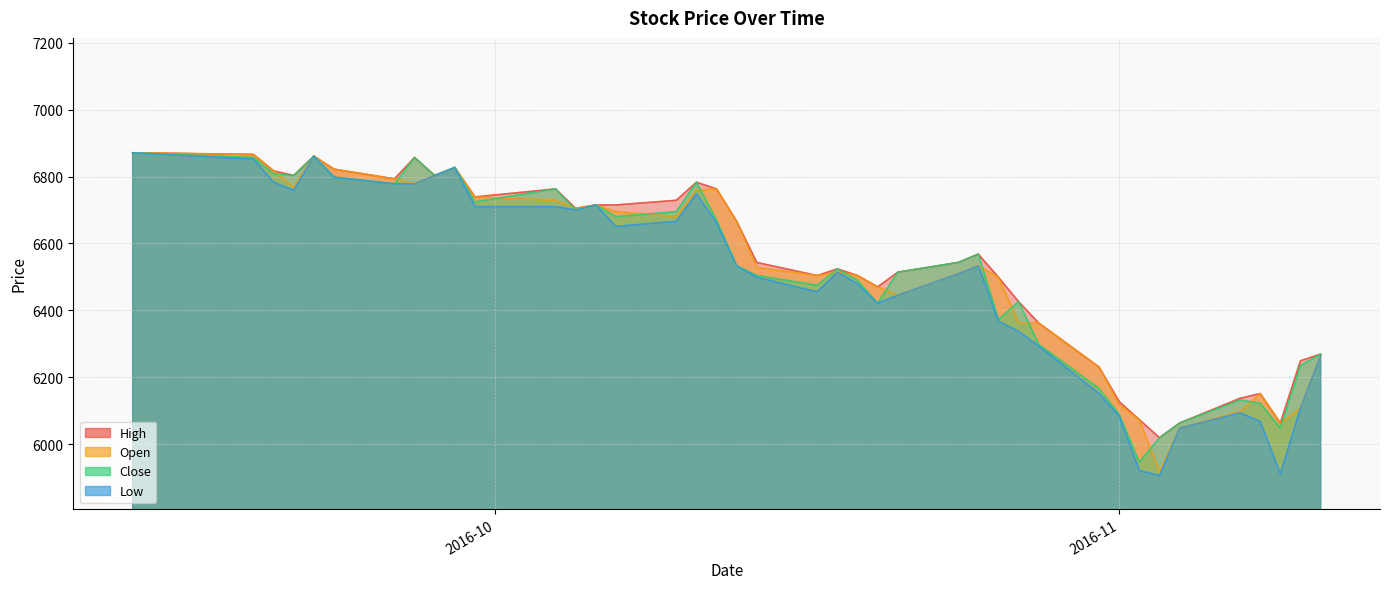

What is the minimum value for Open?

5916